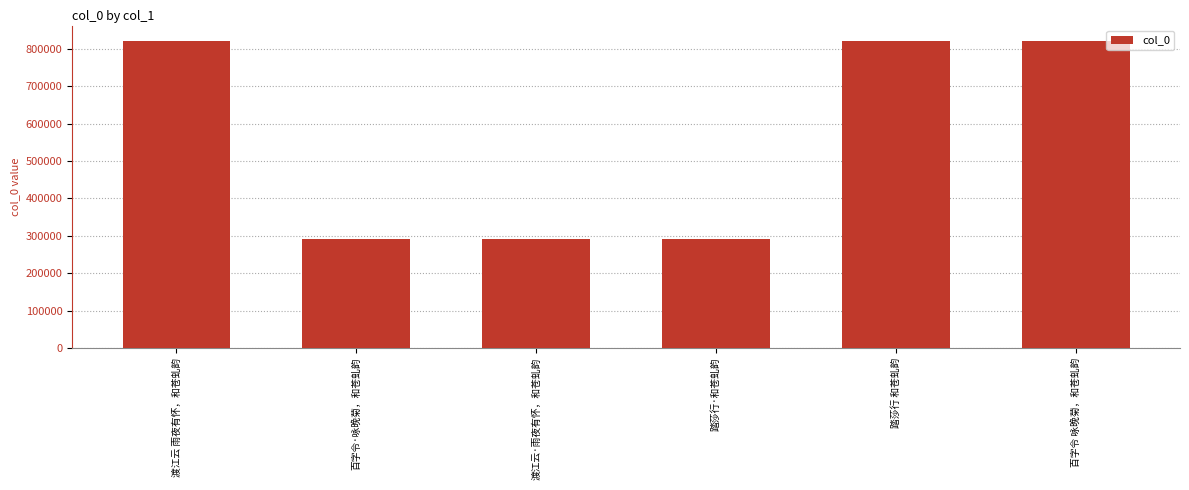

What position from the left is 百字令 咏晚菊，和苍虬韵?

6